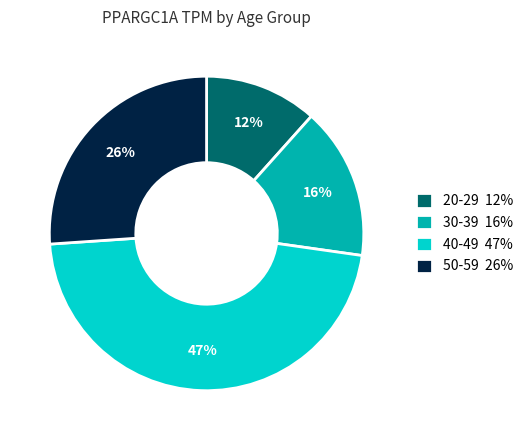

Rank the categories by value from lowest to highest.

20-29 12%, 30-39 16%, 50-59 26%, 40-49 47%